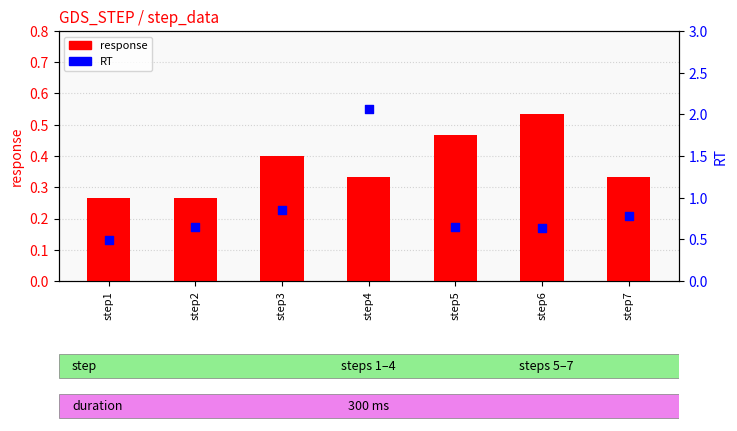

Which series has the widest spread of Y values?

RT